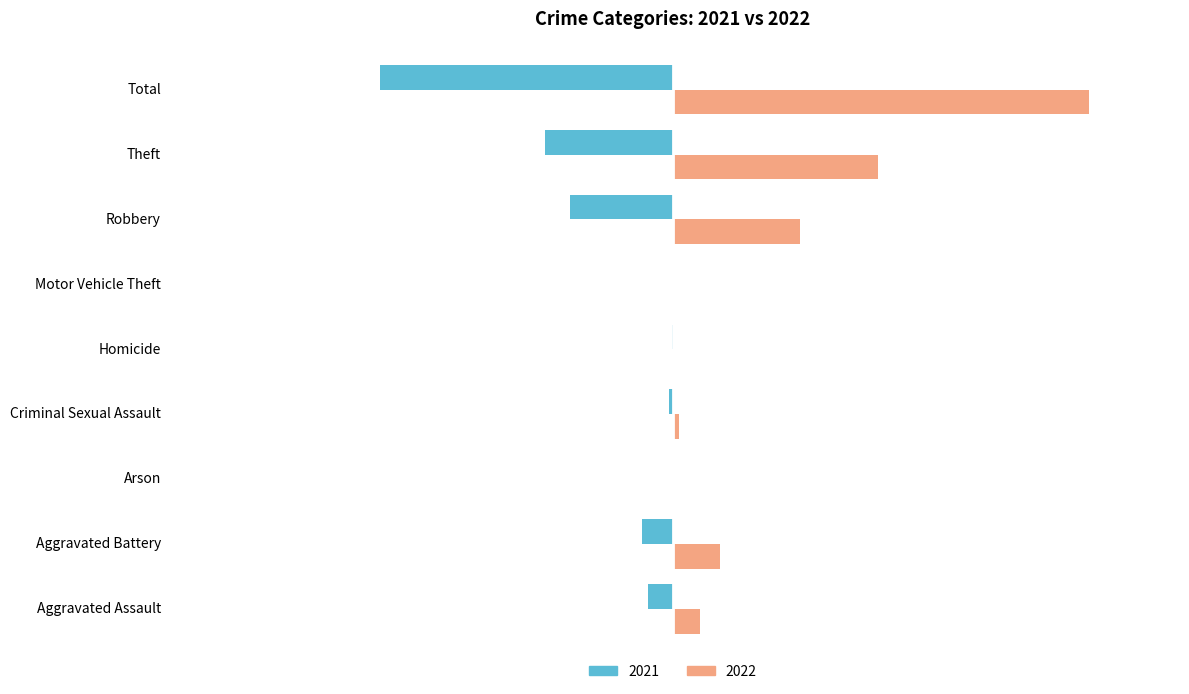

What are all the series names shown in the legend?

2021, 2022